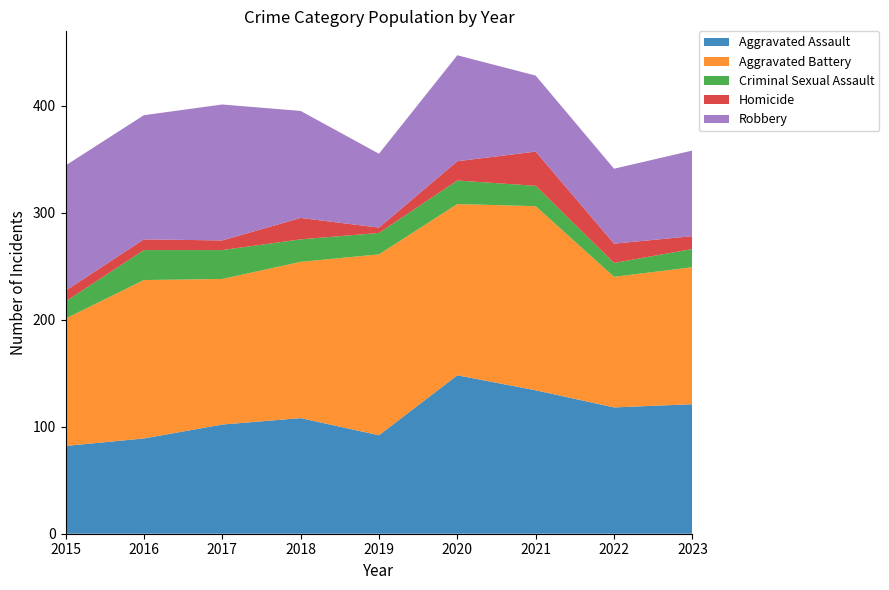

Reading left to right, transcribe all the data shown in this chart.

Aggravated Assault: 82	89	102	108	92	148	134	118	121
Aggravated Battery: 119	148	136	146	169	160	172	122	128
Criminal Sexual Assault: 16	28	27	21	20	22	19	13	17
Homicide: 10	10	9	20	5	18	32	18	12
Robbery: 117	116	127	100	69	99	71	70	80